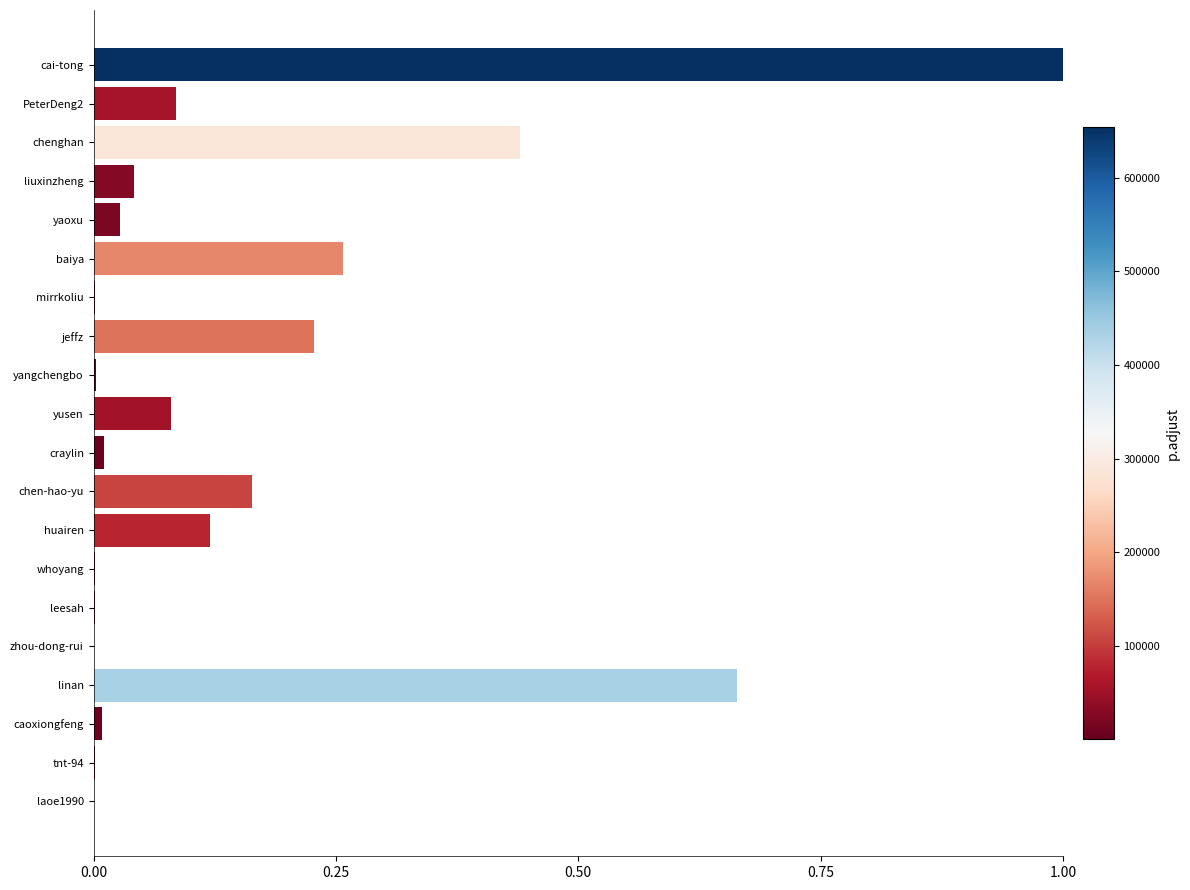

Read the value at cai-tong.

1.0